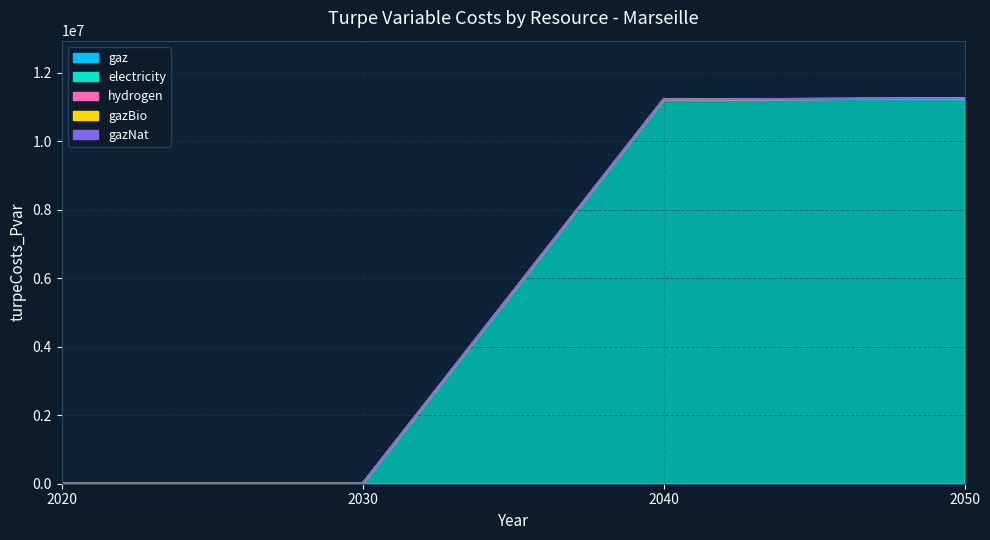

At which category is the sum across all series the highest?

2050